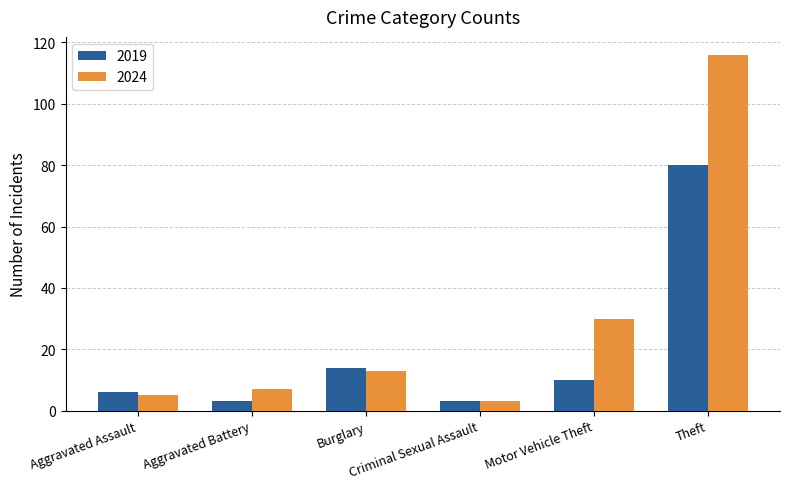

What is the difference between the maximum and minimum values in the 2019 series?

77